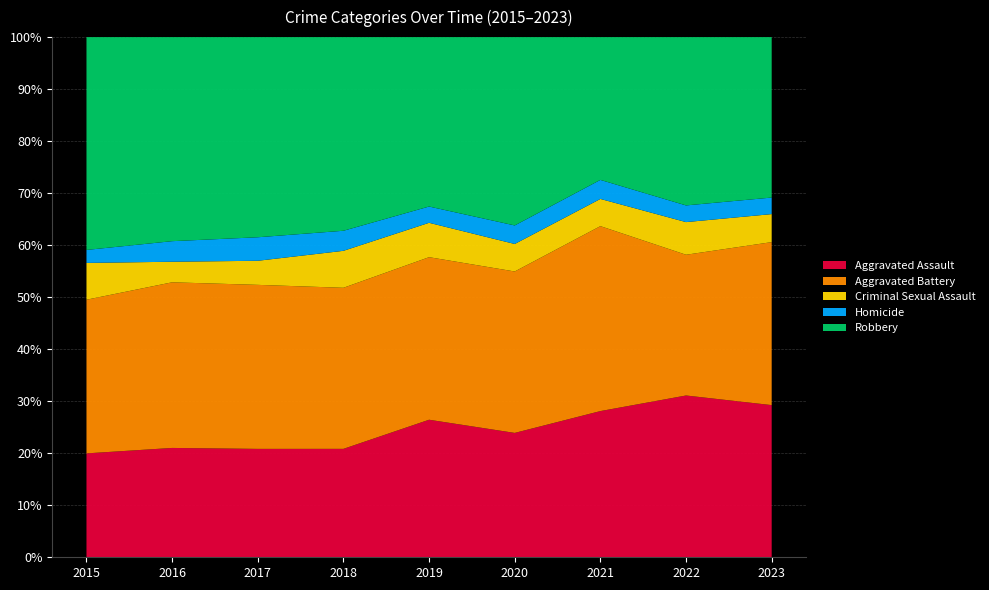

Reading left to right, transcribe all the data shown in this chart.

Aggravated Assault: 2015=144	2016=202	2017=189	2018=173	2019=220	2020=208	2021=215	2022=223	2023=239
Aggravated Battery: 2015=213	2016=306	2017=286	2018=257	2019=260	2020=270	2021=272	2022=194	2023=256
Criminal Sexual Assault: 2015=51	2016=38	2017=42	2018=59	2019=55	2020=46	2021=40	2022=45	2023=44
Homicide: 2015=18	2016=38	2017=41	2018=32	2019=26	2020=31	2021=28	2022=23	2023=26
Robbery: 2015=295	2016=377	2017=349	2018=309	2019=271	2020=315	2021=210	2022=232	2023=252